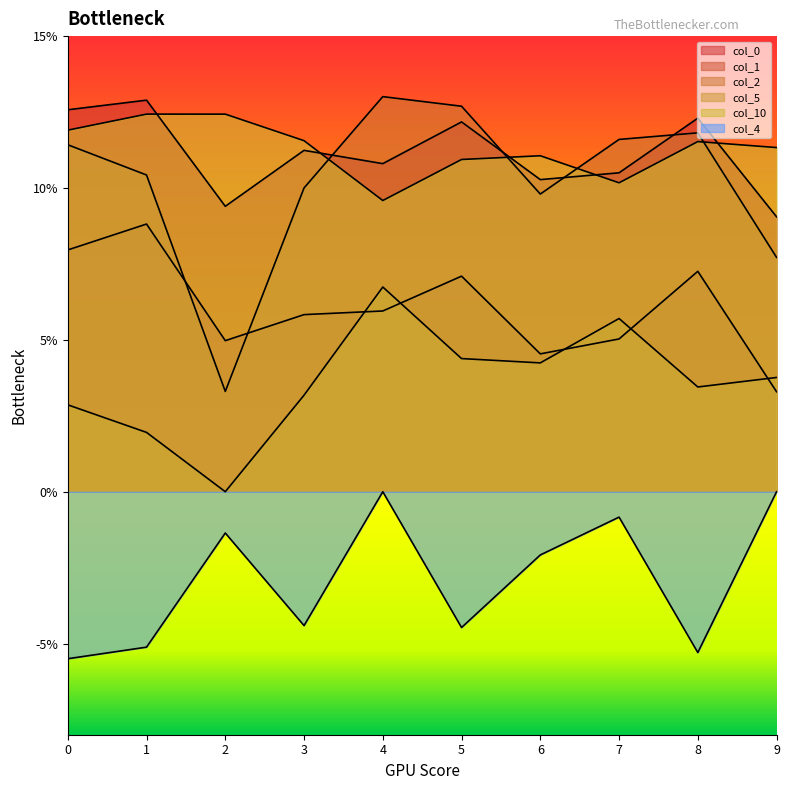

Rank the series at 9 from highest to lowest value.

10, 0, 2, 5, 1, 4